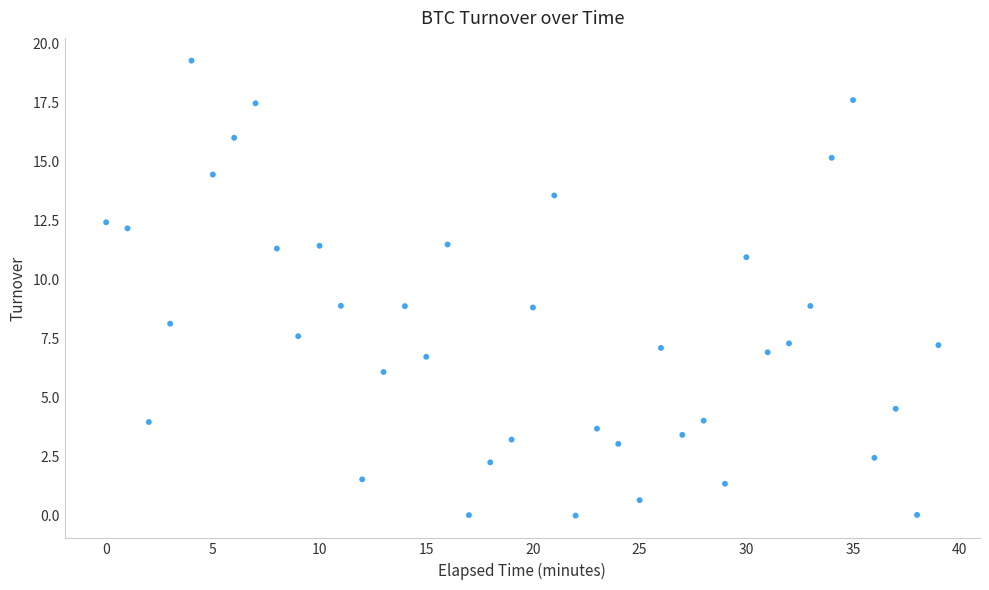

What is the range of Y values (max minus min)?

19.3